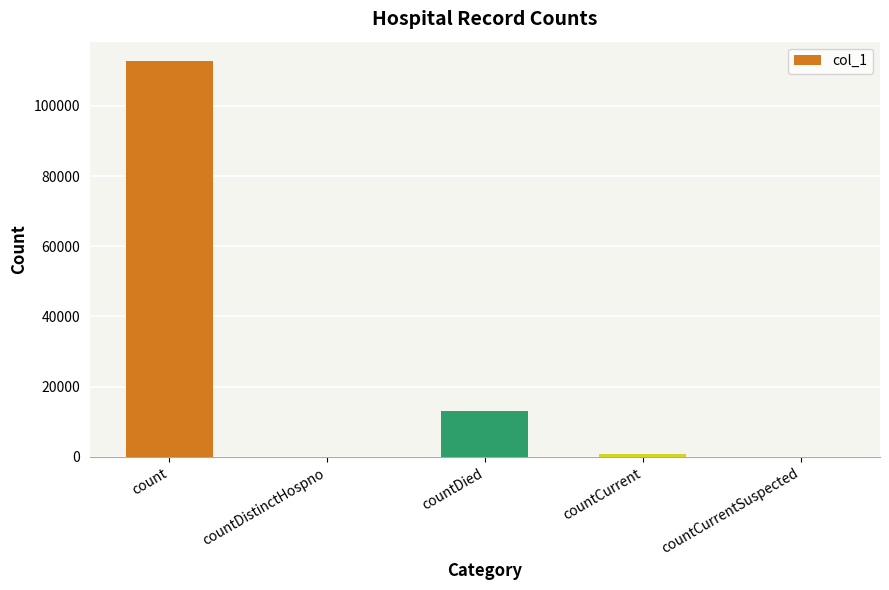

Reading right to left, what are all the values shown in this chart?

0	942	13160	0	112627